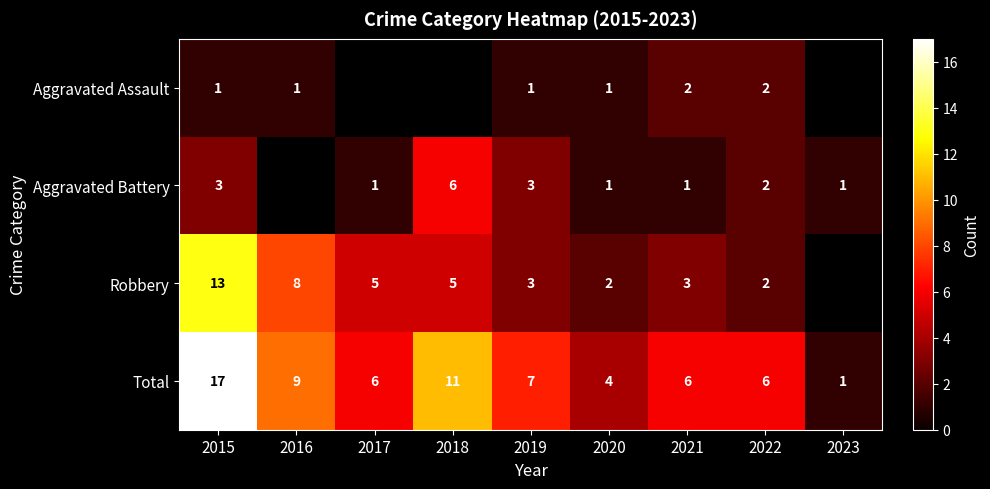

Where is Total nearest to the value 9?

2016